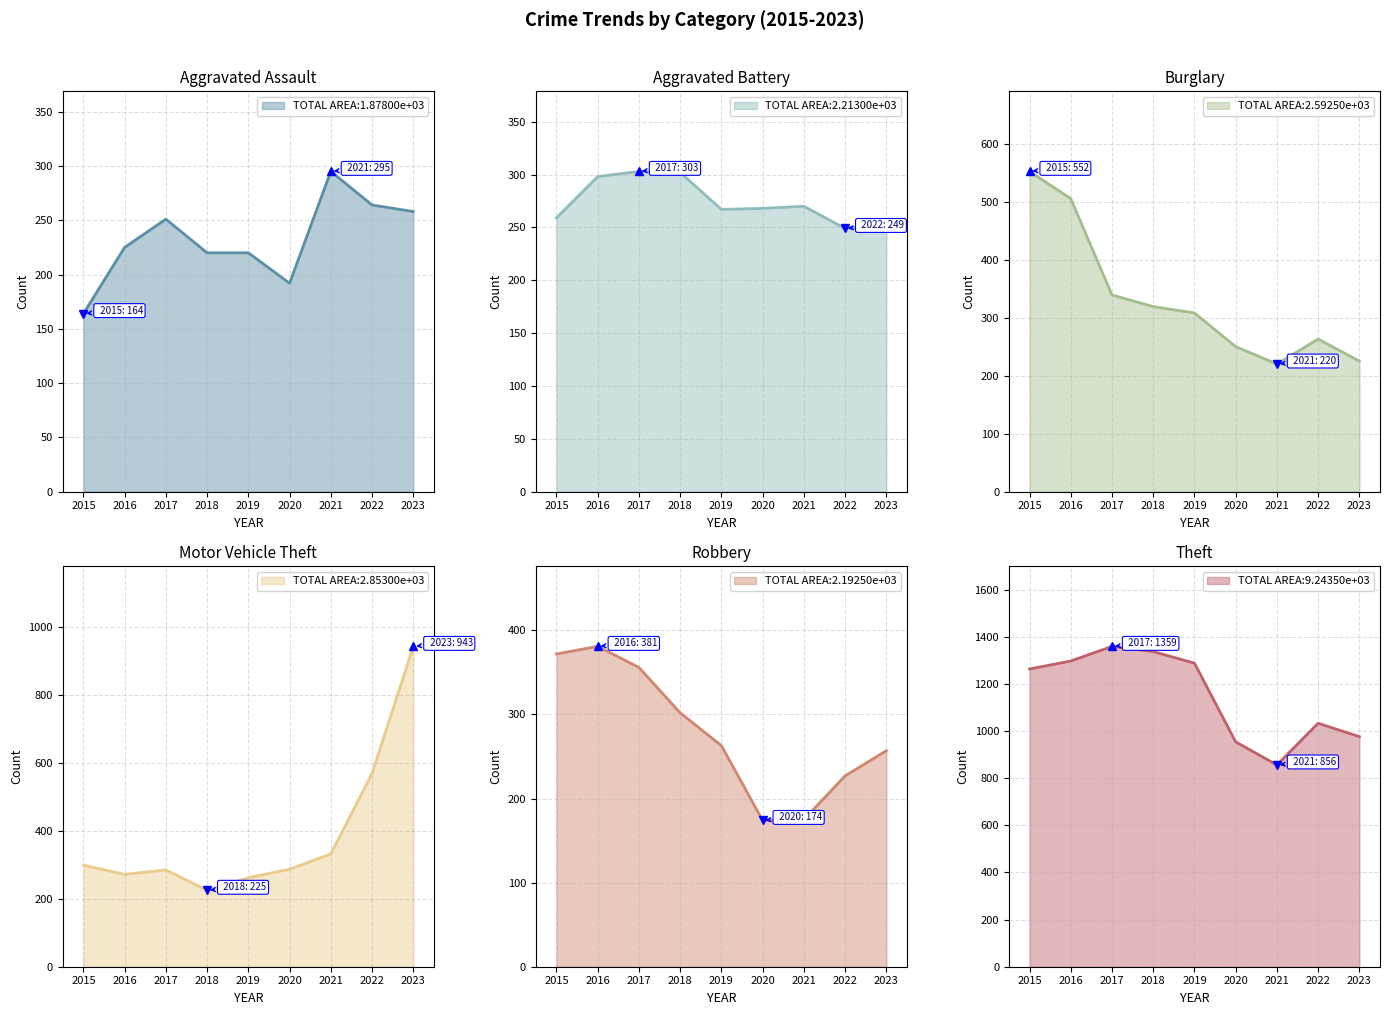

What is the sum of the Robbery values at 2018 and 2021?

477